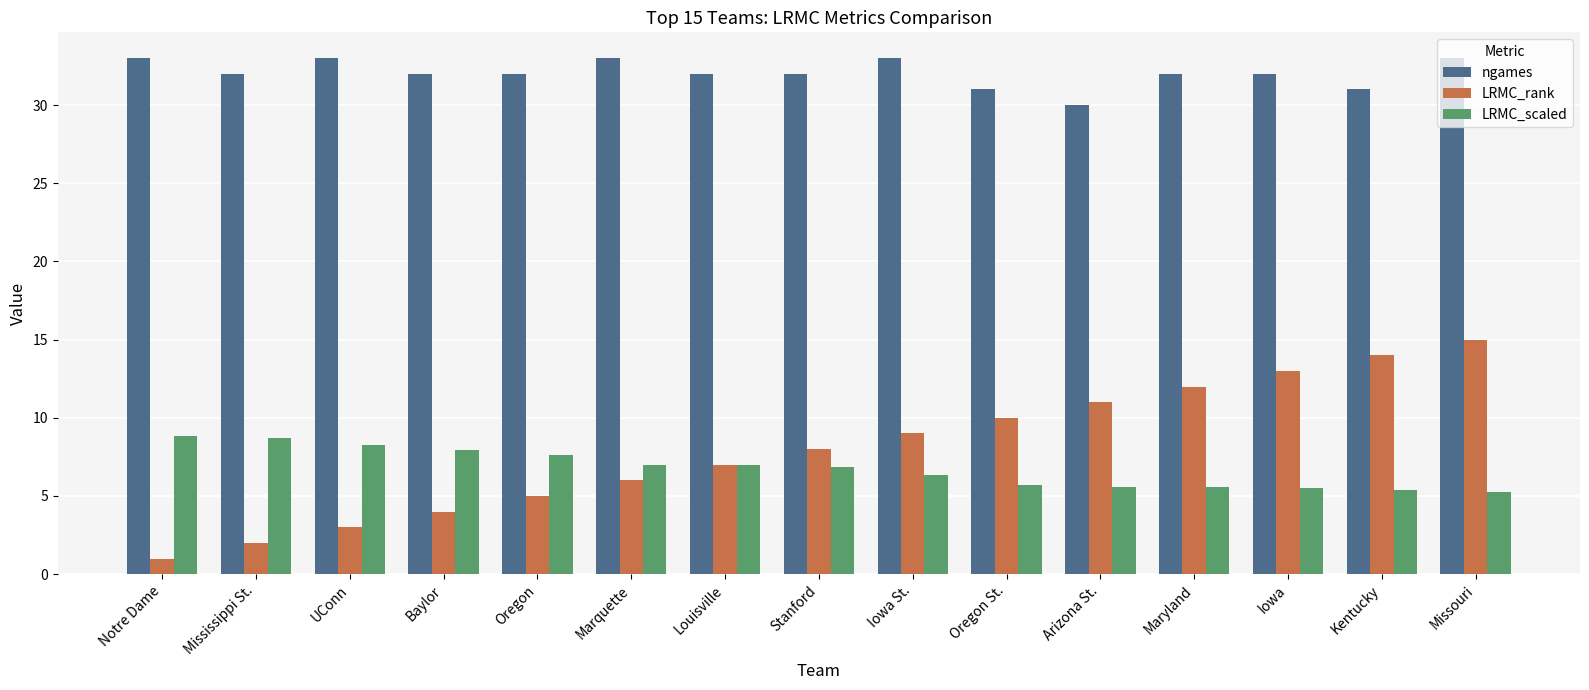

What is the label of the 13th bar from the left?

Iowa